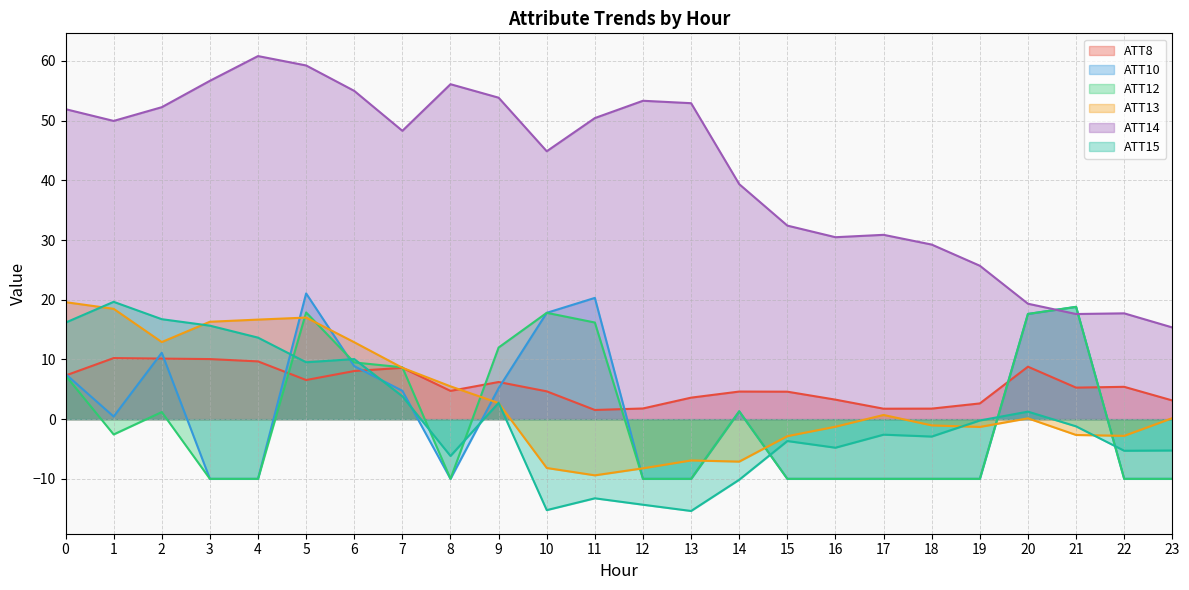

What is the total value across all series at 22?

-4.9